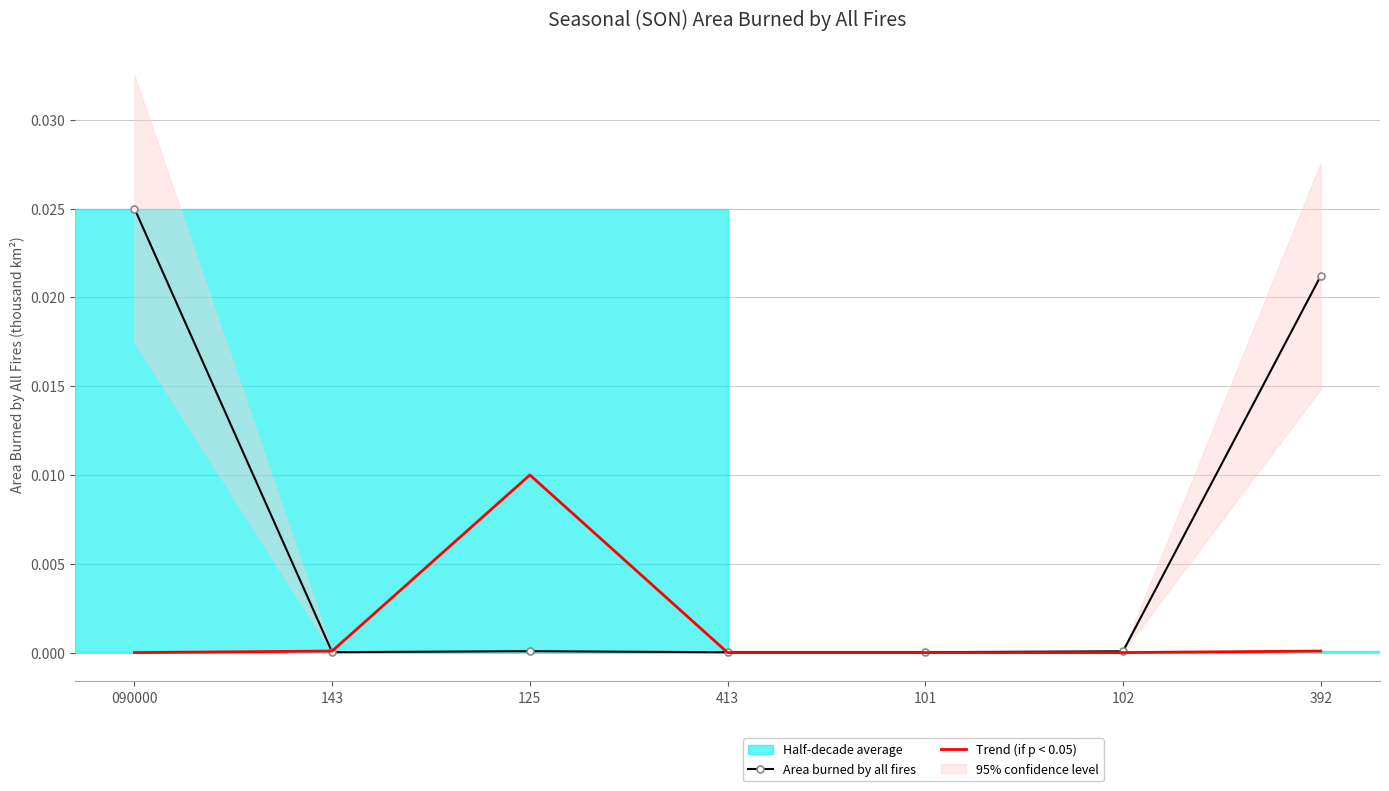

What is the label of the 4th point from the left?

413